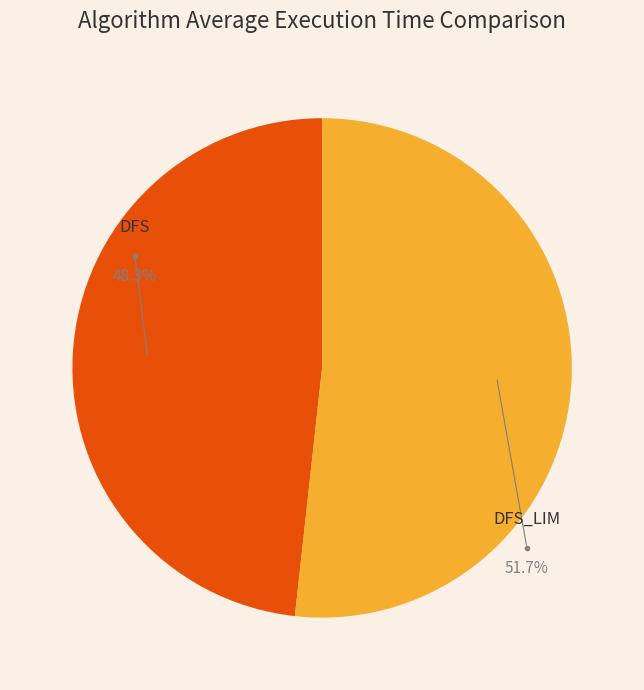

How many slices are in this pie chart?

2